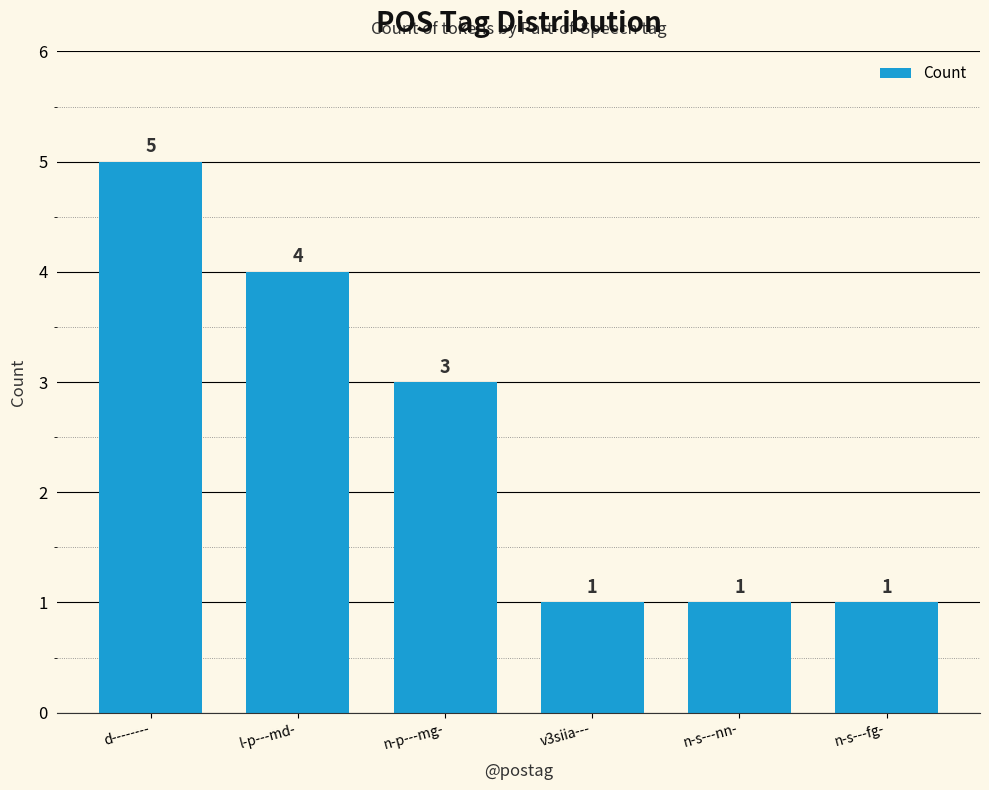

How many series are shown in this chart?

1